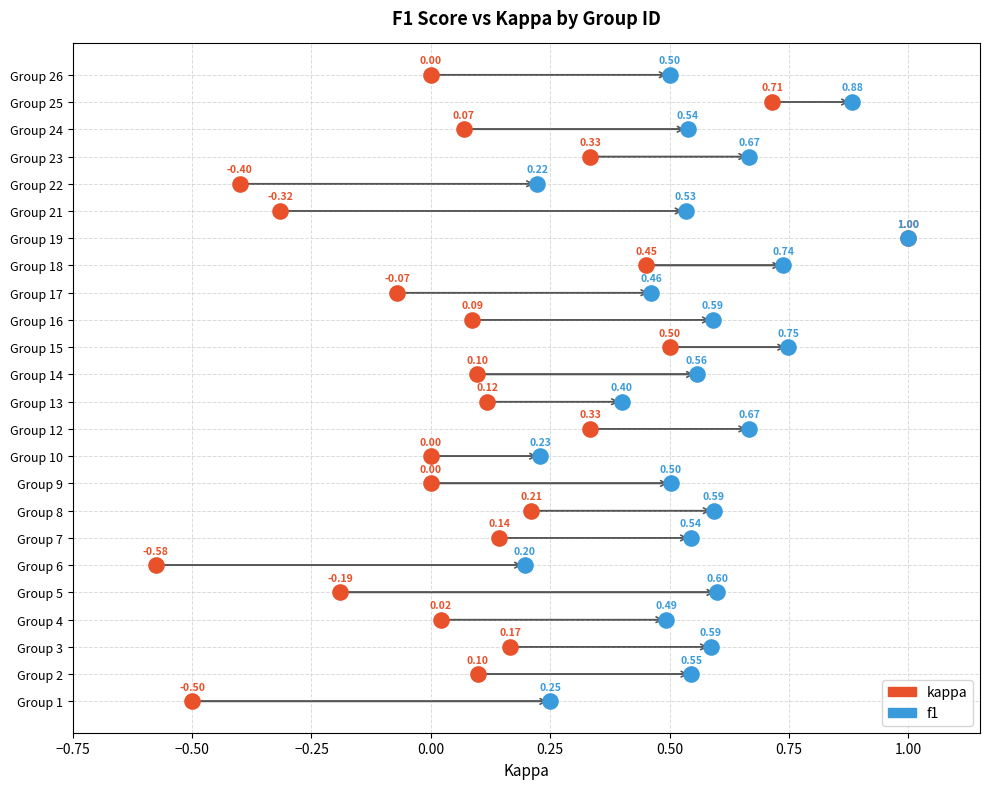

What are all the series names shown in the legend?

kappa, f1